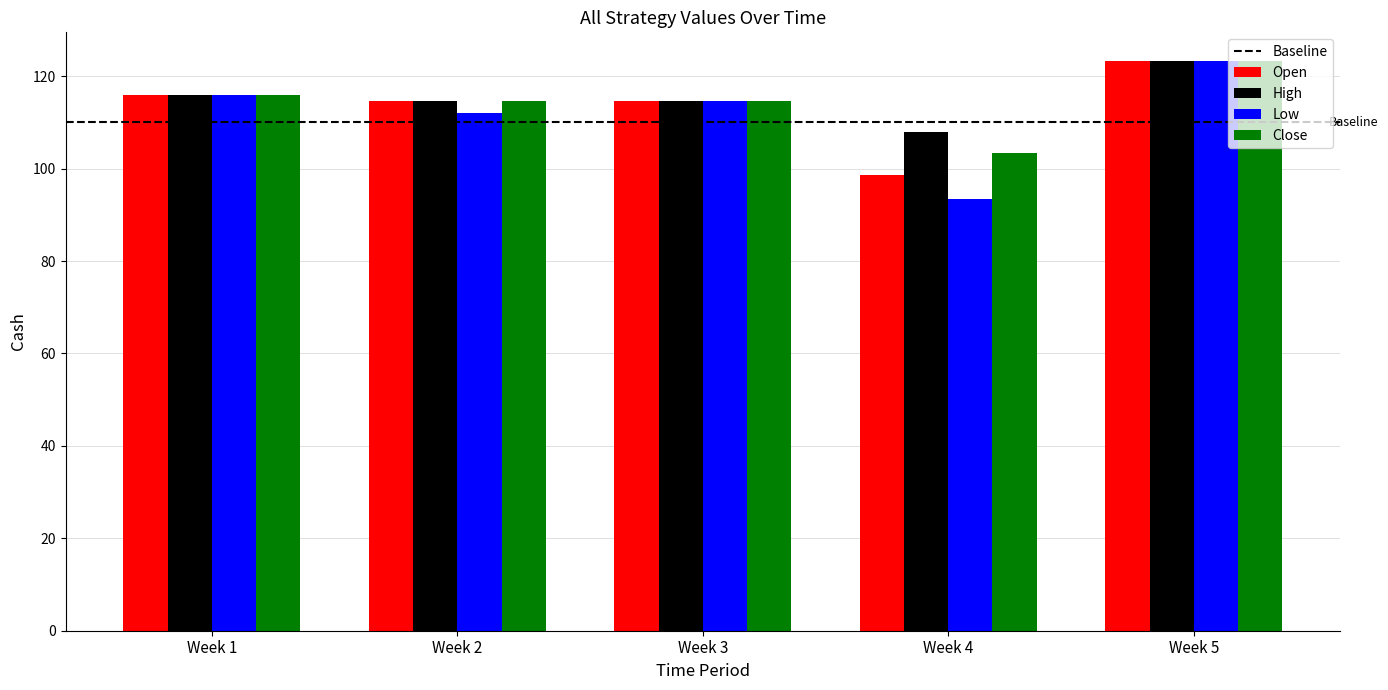

Is it true that Close equals 103.3 at Week 4?

True